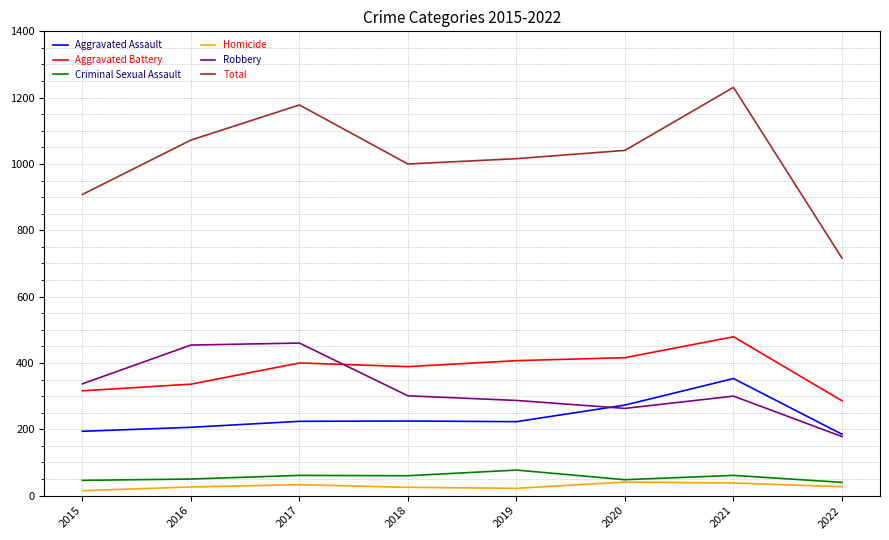

Is the value of Aggravated Assault at 2016 greater than the value of Aggravated Battery at 2015?

No